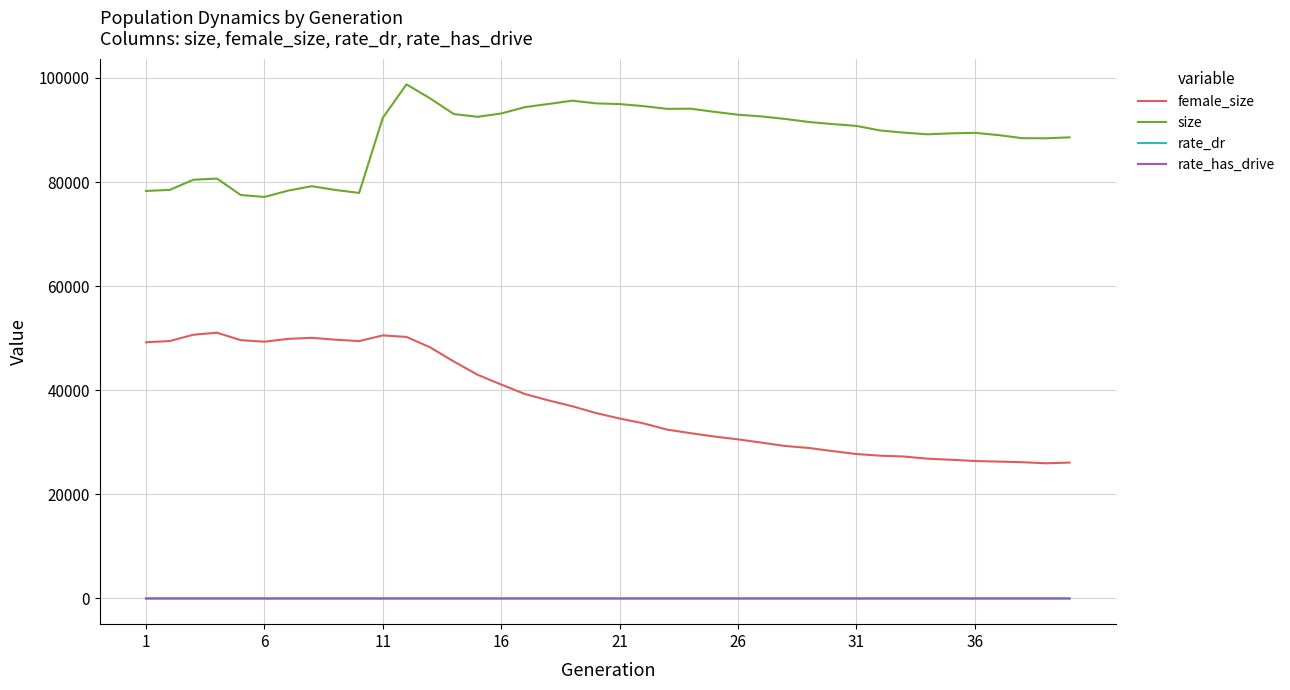

True or false: female_size and size cross at least once.

False